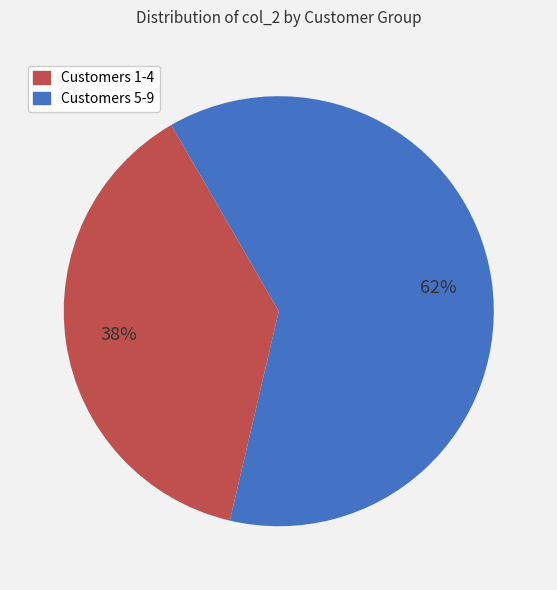

Does any single category account for the majority?

Yes